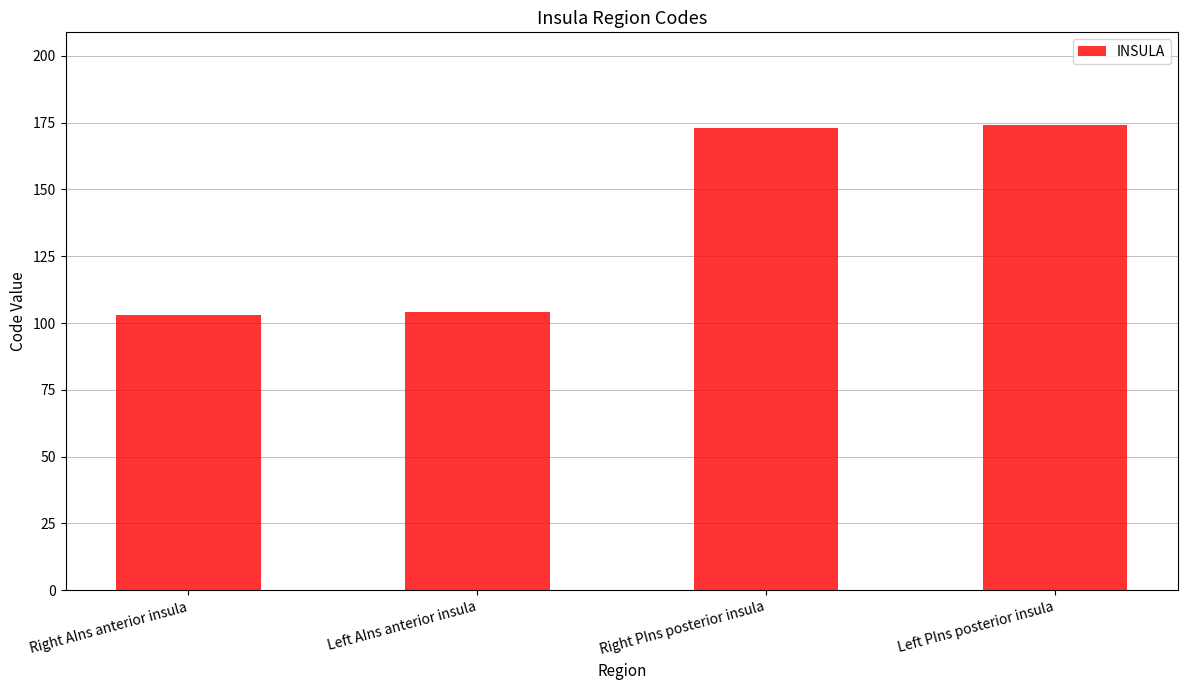

Are the bars horizontal?

No